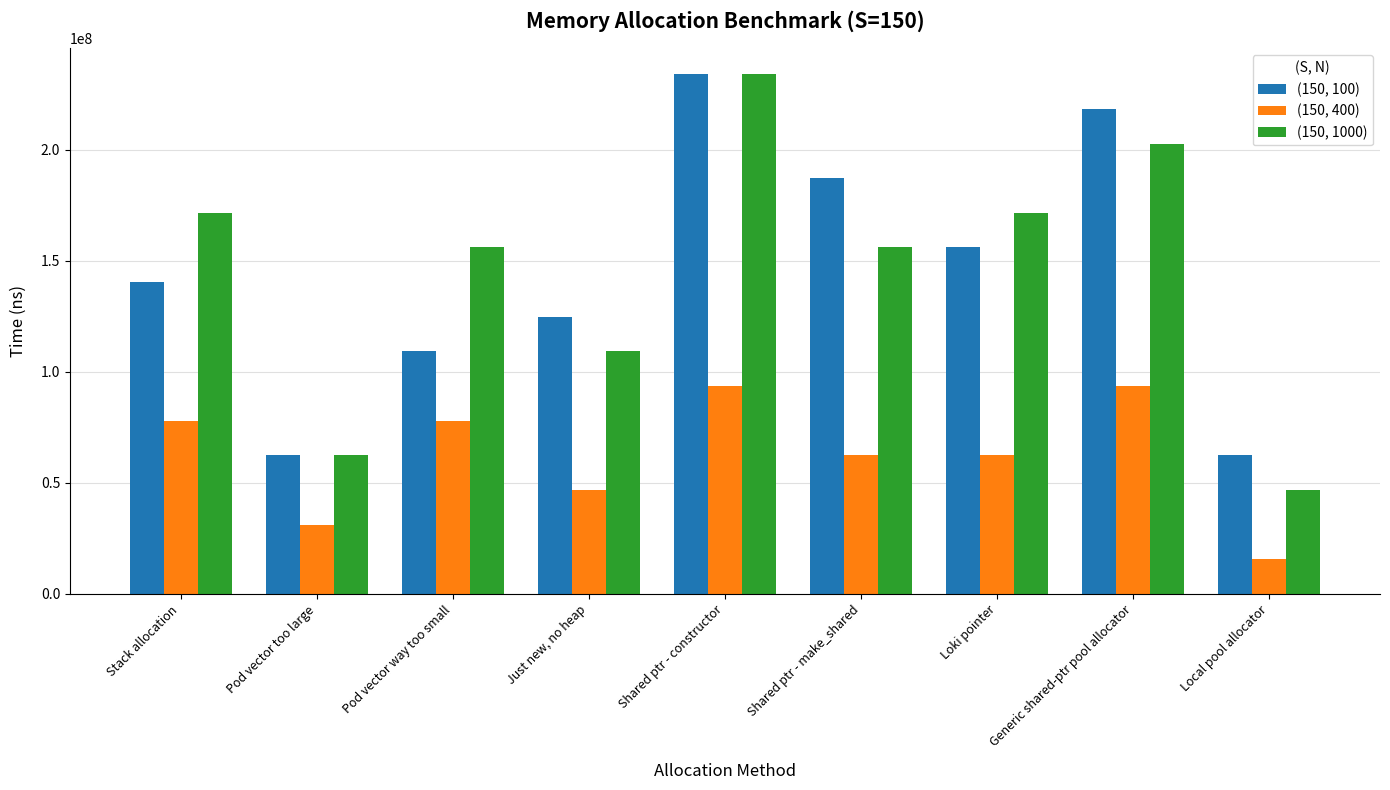

Reading right to left, list all the values displayed in this chart.

(150, 100): 62400400	218401400	156001000	187201200	234001500	124800800	109200700	62400400	140400900
(150, 400): 15600100	93600600	62400400	62400400	93600600	46800300	78000500	31200200	78000500
(150, 1000): 46800300	202801300	171601100	156001000	234001500	109200700	156001000	62400400	171601100